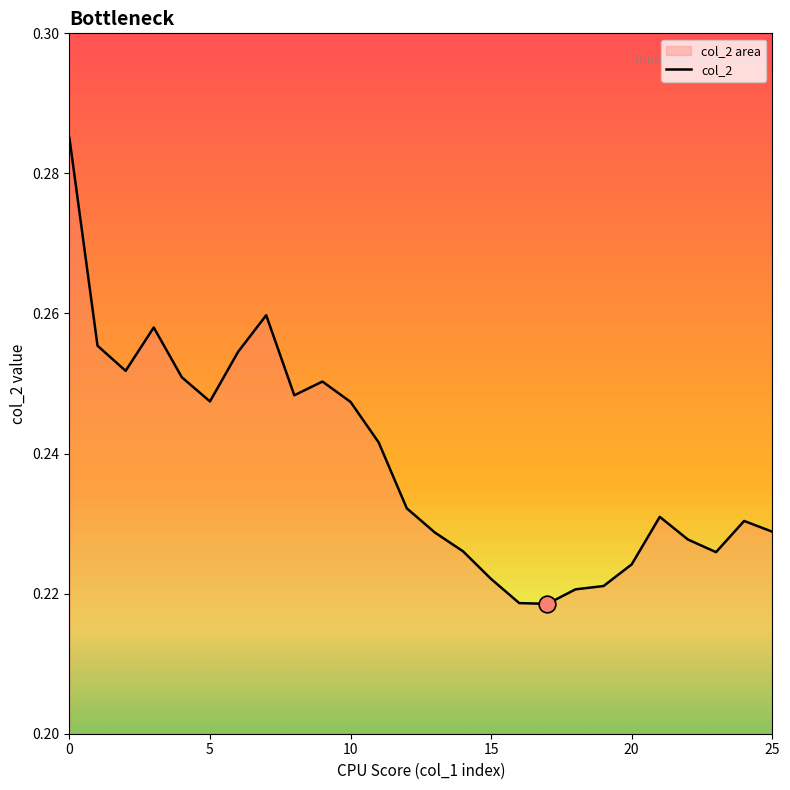

What is the difference between the maximum and minimum values?

0.1